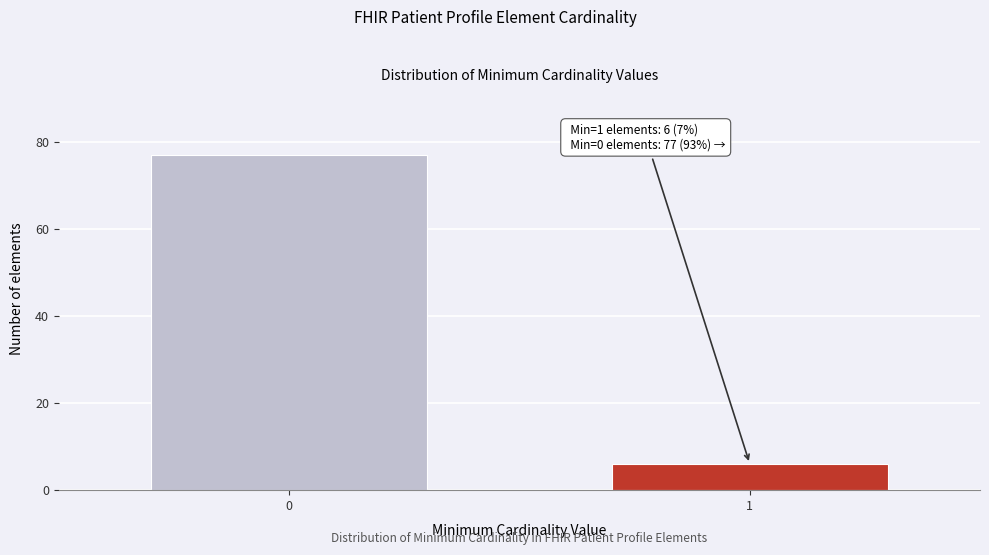

Reading left to right, extract all data points from this chart.

0=77	1=6